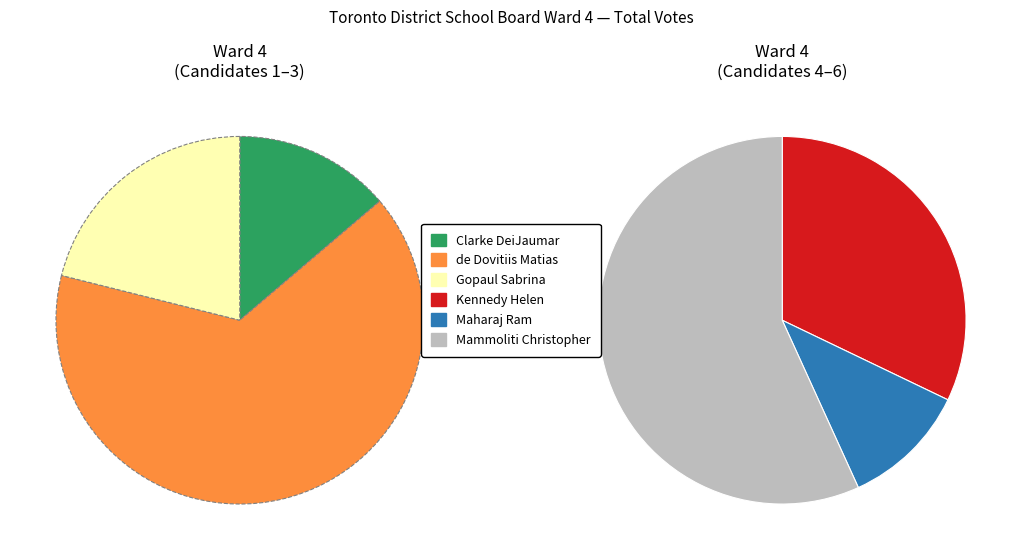

What is the total percentage of Clarke DeiJaumar and Gopaul Sabrina?

15.2%